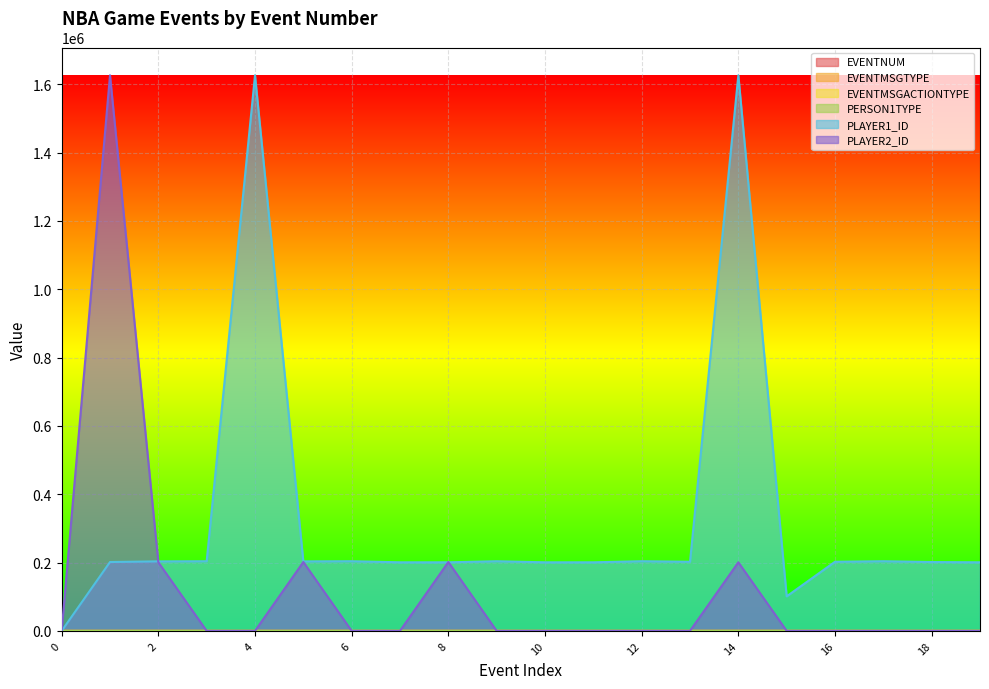

What is the difference between the second highest and minimum values in the PERSON1TYPE series?

5